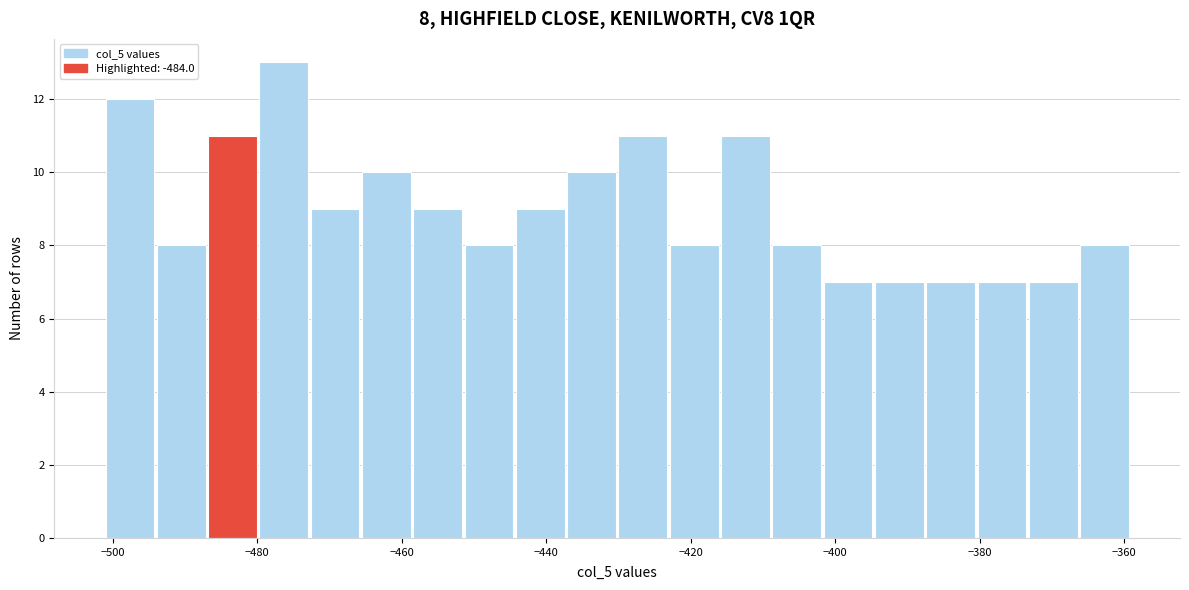

Around what value on the x-axis is the tallest bar? Give the approximate position of its centre, as read against the axis.

-476